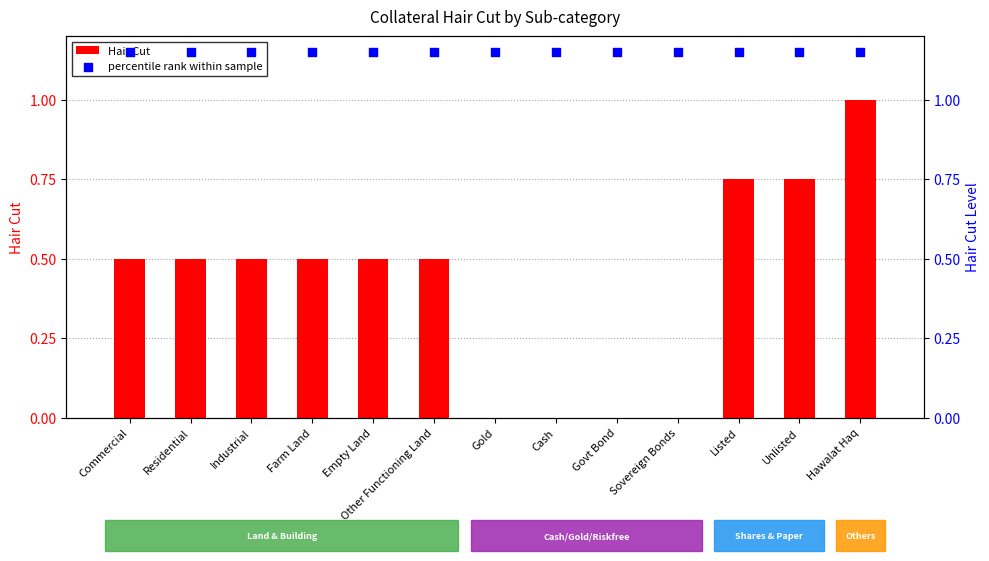

Which series contains the highest Y value?

percentile rank within sample